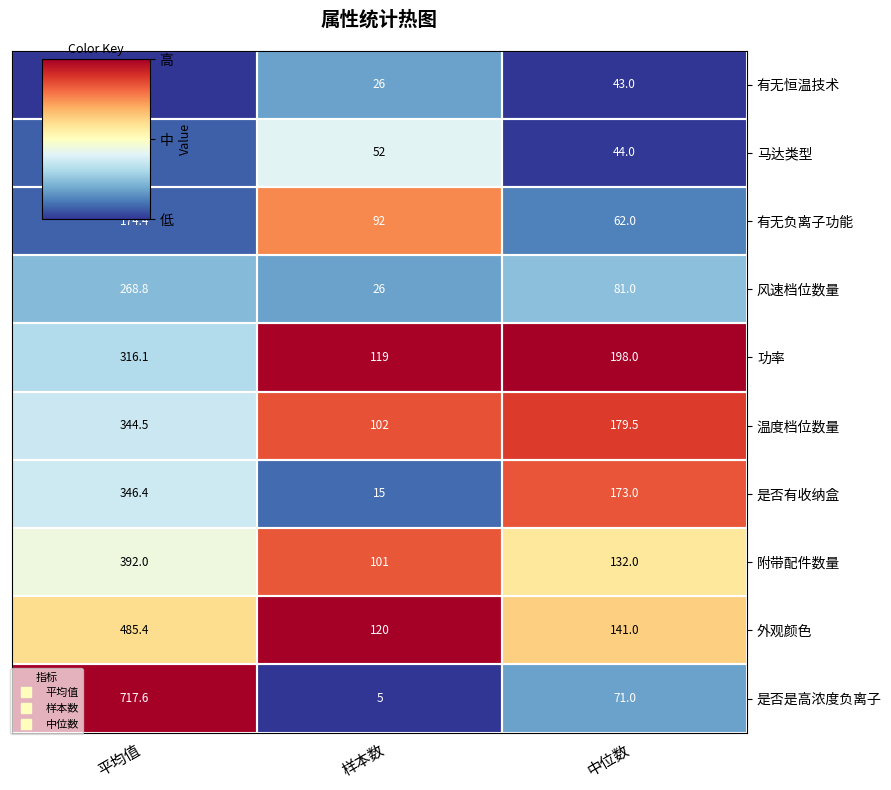

Which series has the largest total across all categories?

是否是高浓度负离子